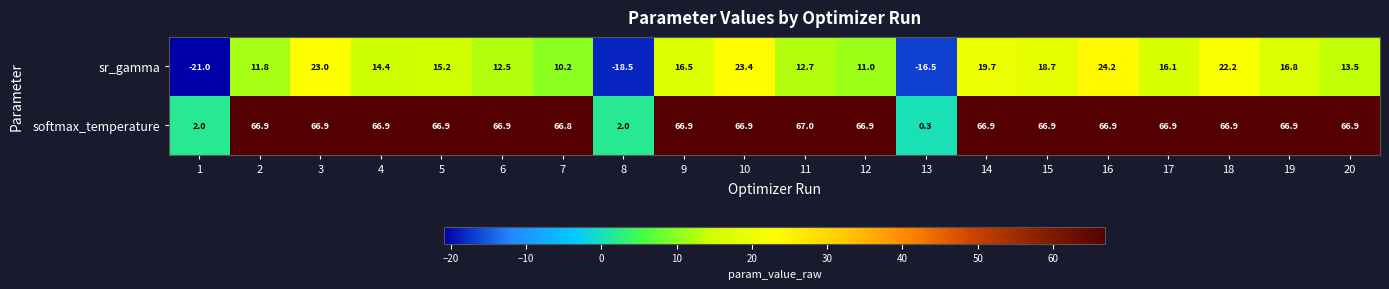

How many values in sr_gamma are above zero?

17